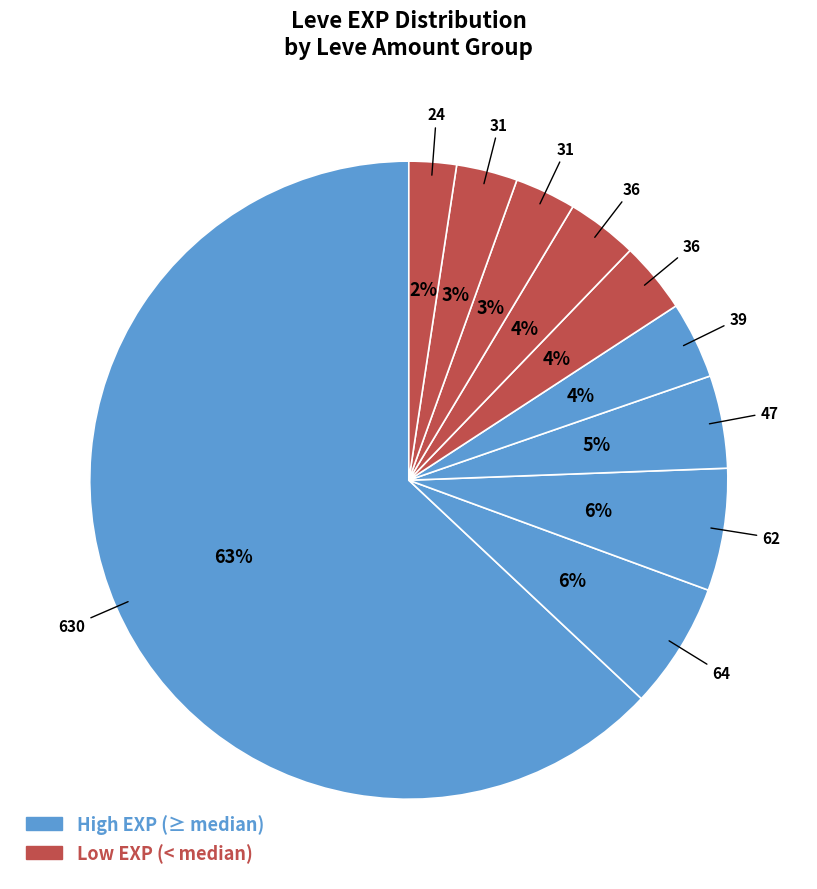

How many slices are in this pie chart?

10